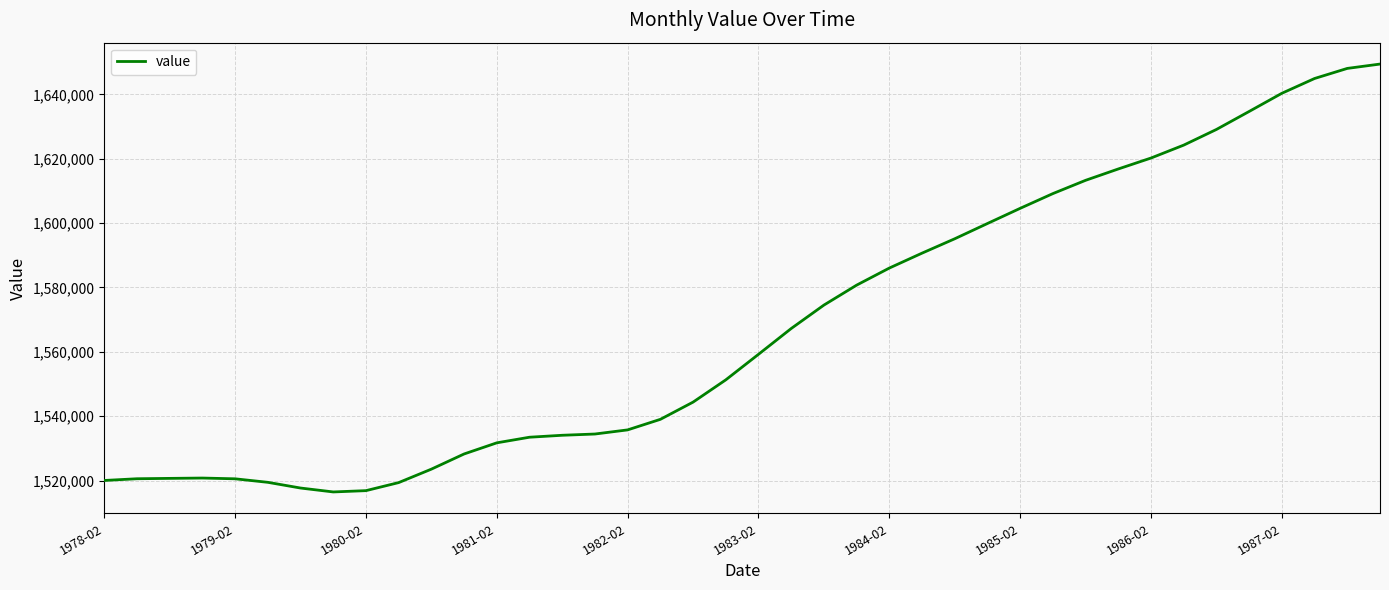

What is the greatest value displayed?

1649439